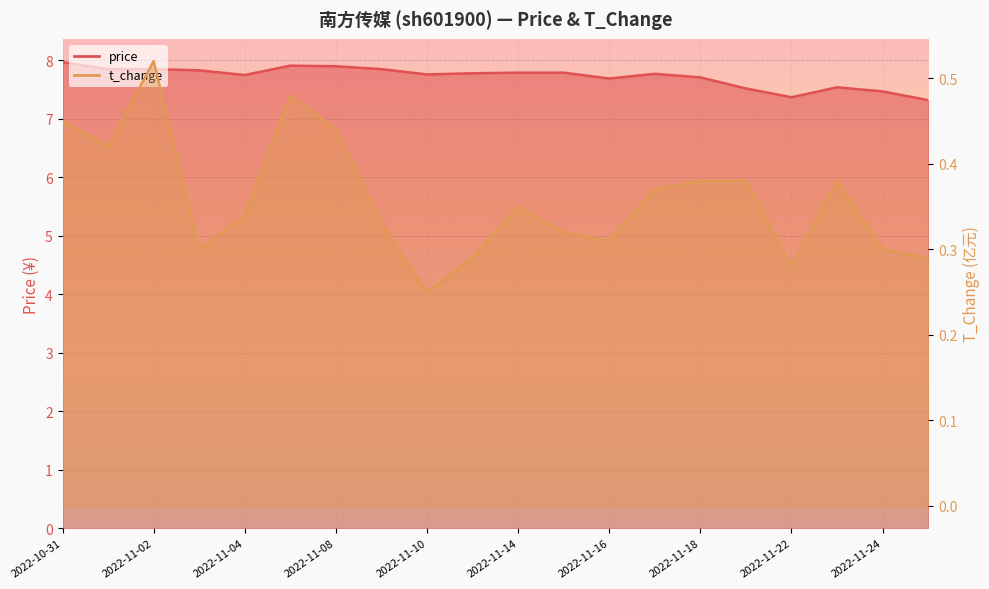

At which label is price closest to 7?

2022-11-25